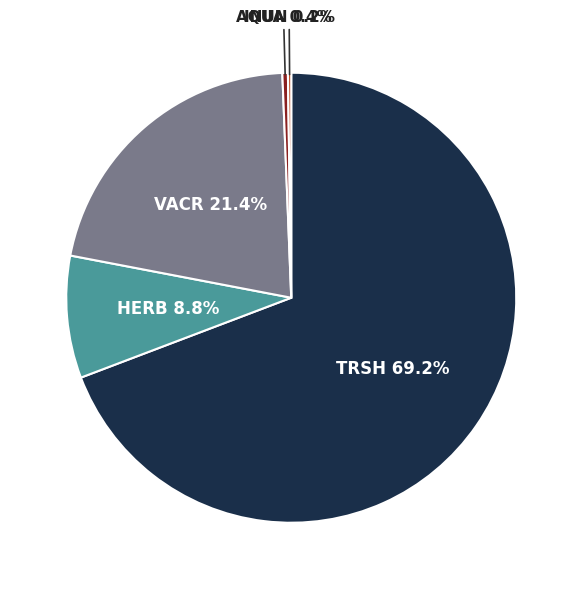

Which category has the biggest portion of the pie?

TRSH